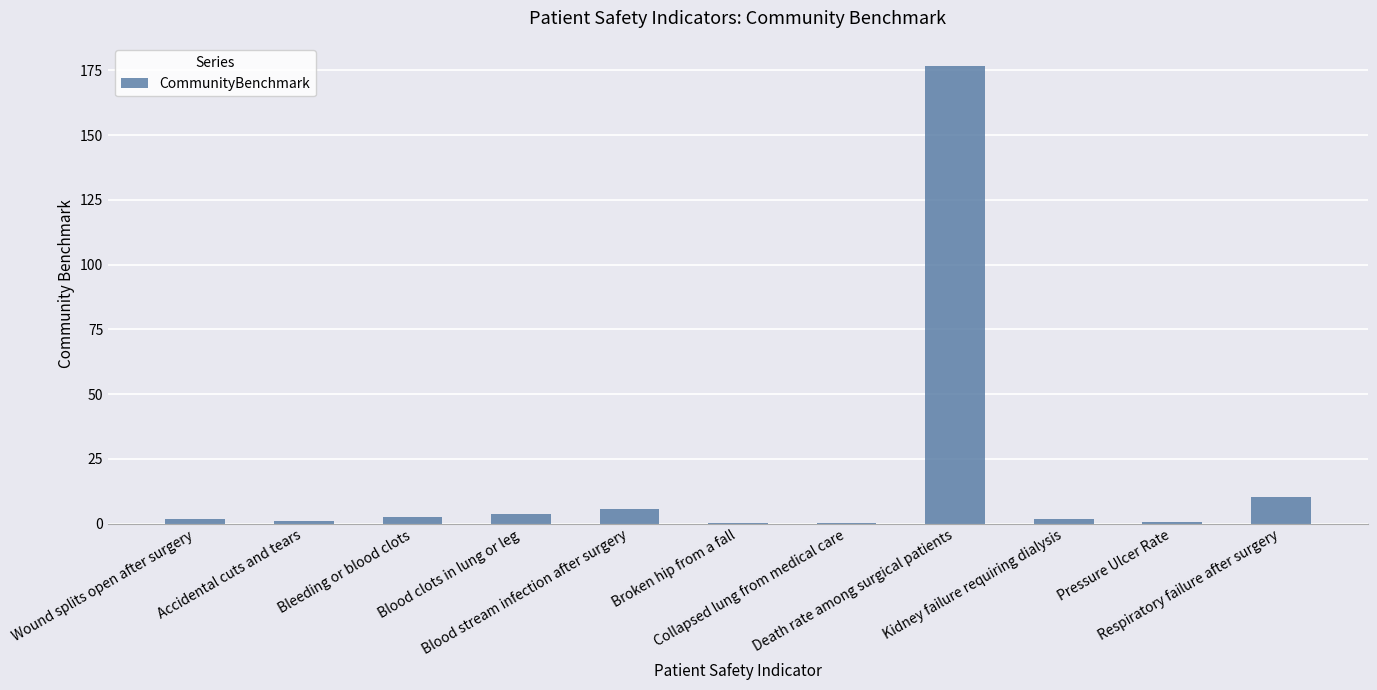

How many data points does each series have?

11